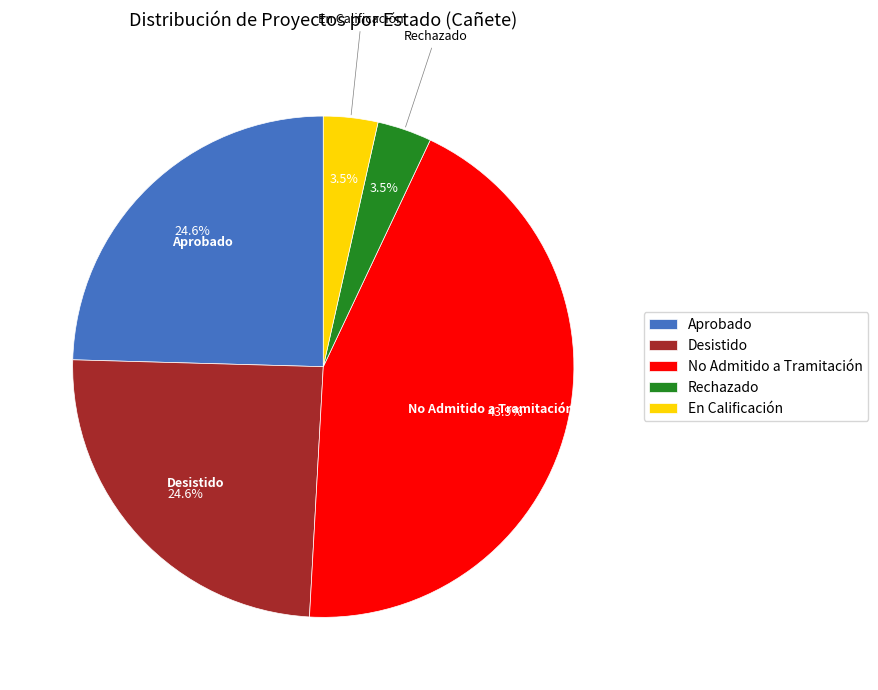

Combined, do Rechazado and En Calificación account for over 50%?

No